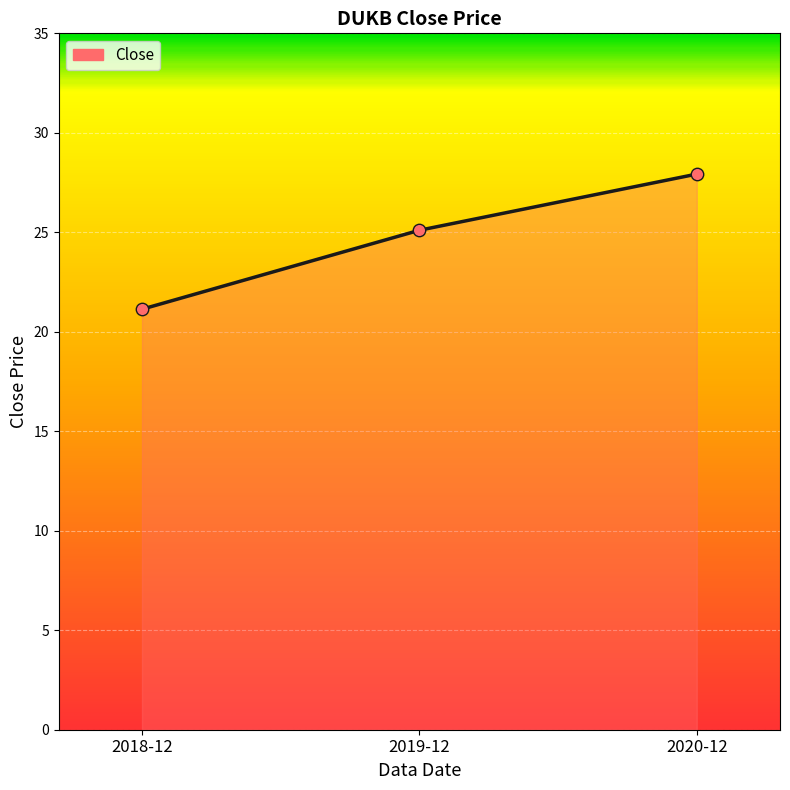

Which has a higher value, 2020-12 or 2018-12?

2020-12